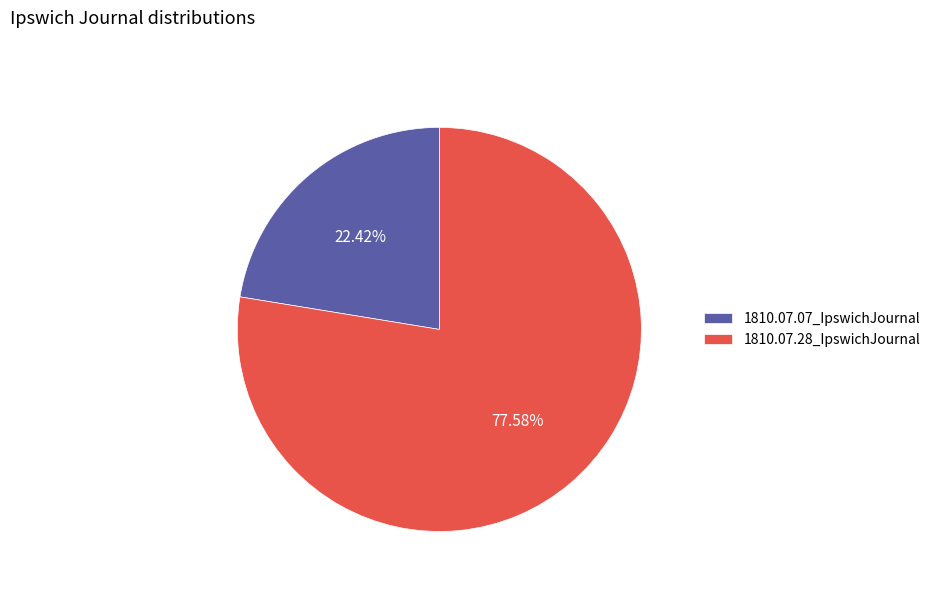

To the nearest percent, what percentage of the pie is 1810.07.07_IpswichJournal?

22%